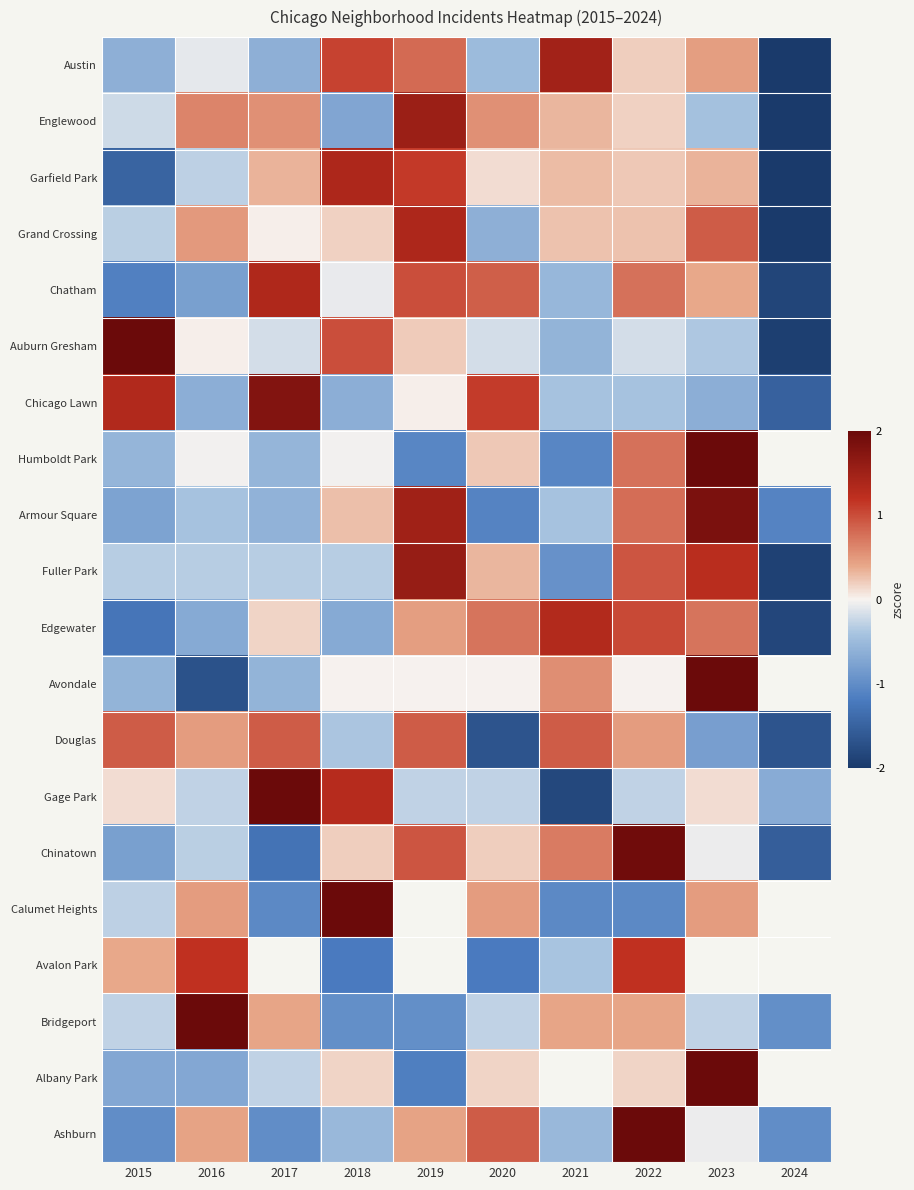

True or false: Englewood has a value of 0.6 at 2017.

True